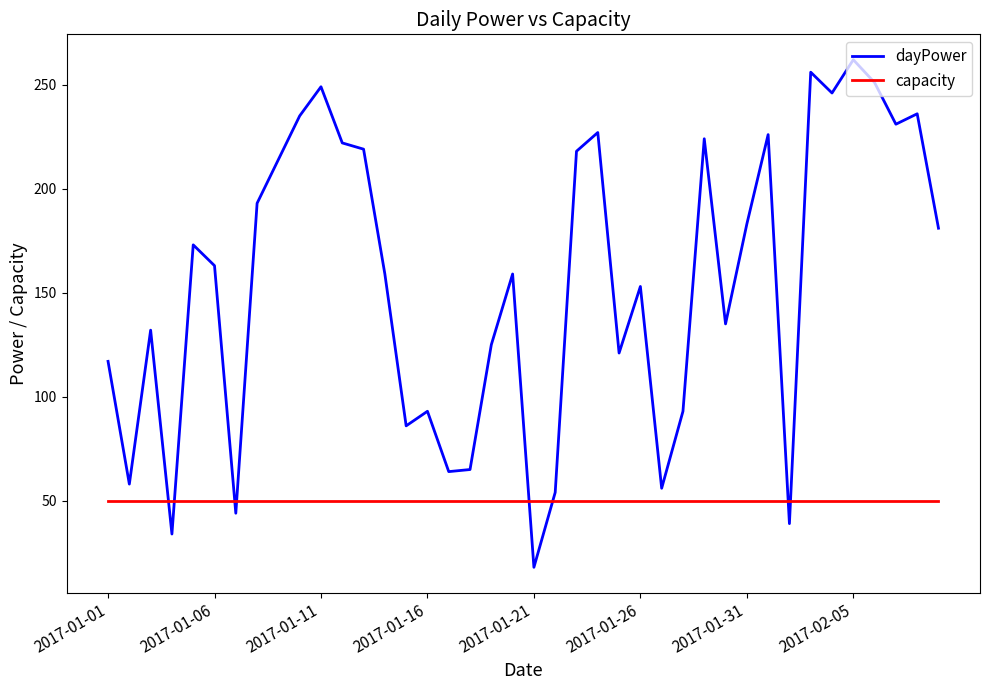

What is the minimum value shown in the chart?

18